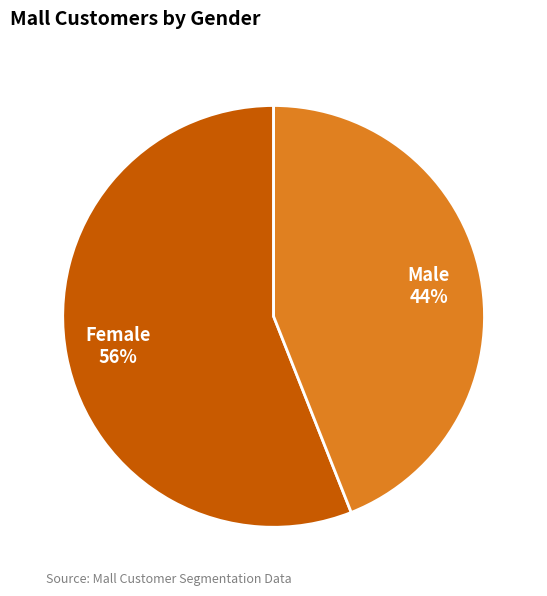

Count the number of slices in the pie.

2